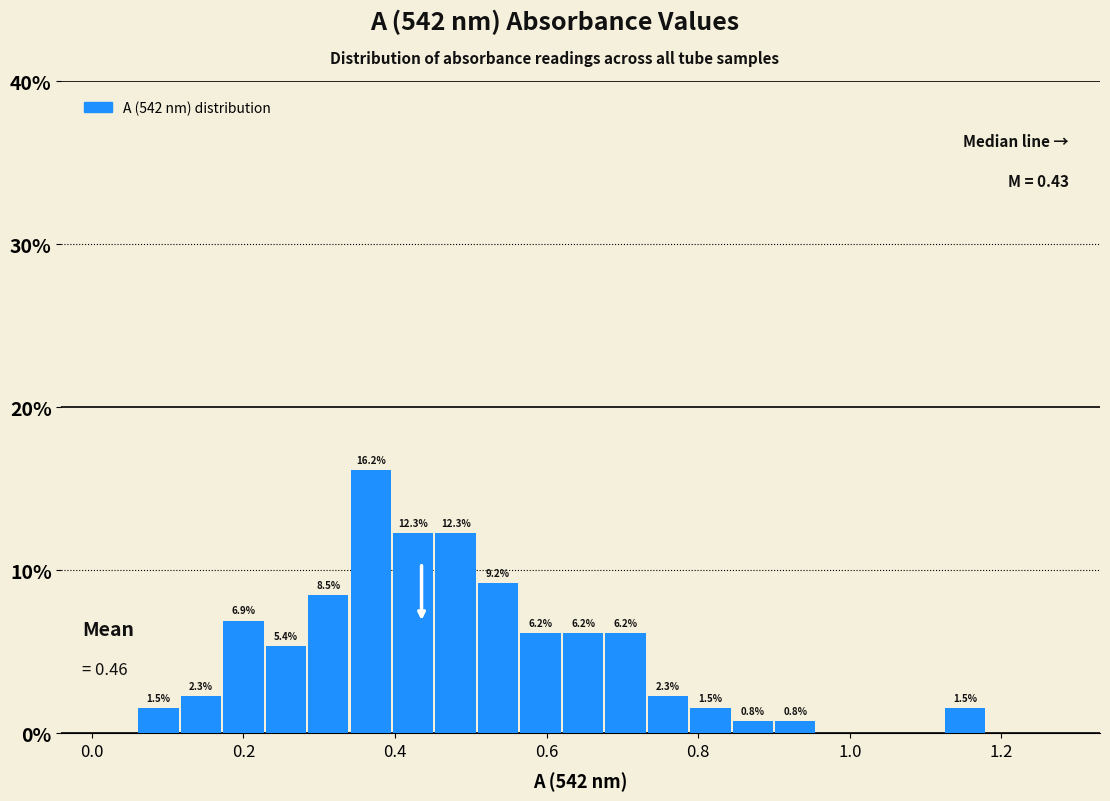

Read against the x-axis, roughly where is the centre of the tallest bar?

0.36